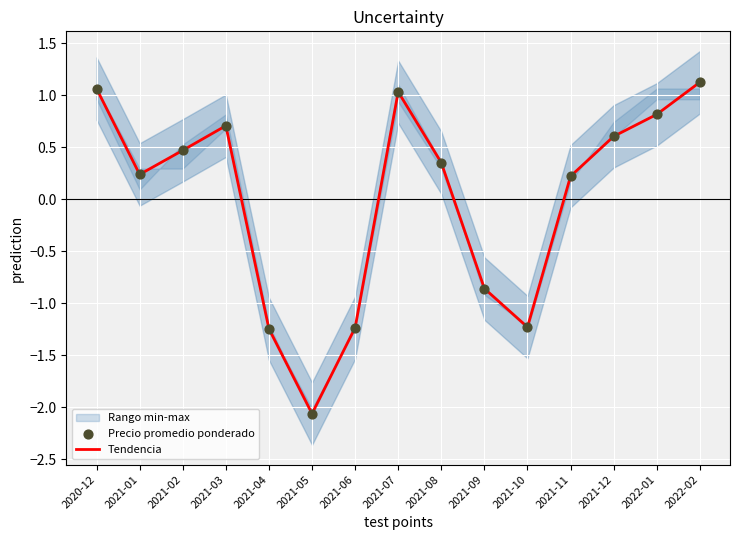

Which series has the largest total across all categories?

Tendencia